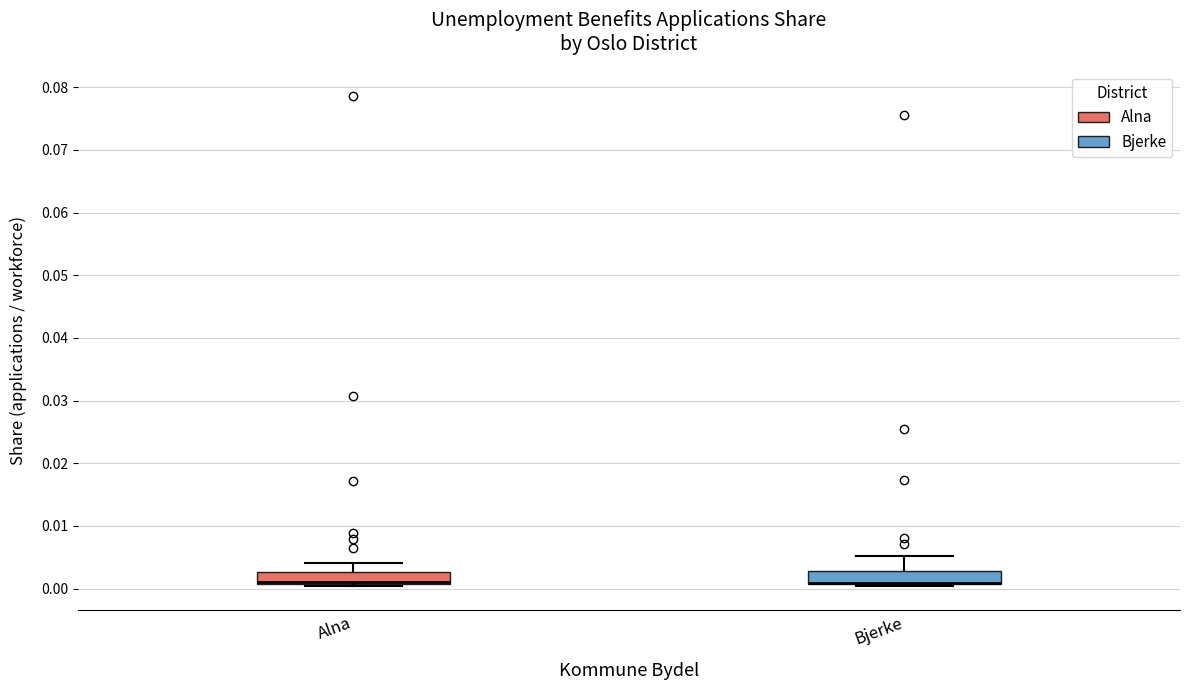

Reading left to right, transcribe this box plot: for each box, give where its median line is, the range the box spans, and where its two whiskers end, as read against the y-axis. The values are not printed on the chart, so give them approximately, as read against the axis.

Alna: median 0.001 (drawn on the box's lower edge), box 0.001 to 0.003, whiskers 0.000 to 0.004
Bjerke: median 0.001 (drawn on the box's lower edge), box 0.001 to 0.003, whiskers 0.000 to 0.005